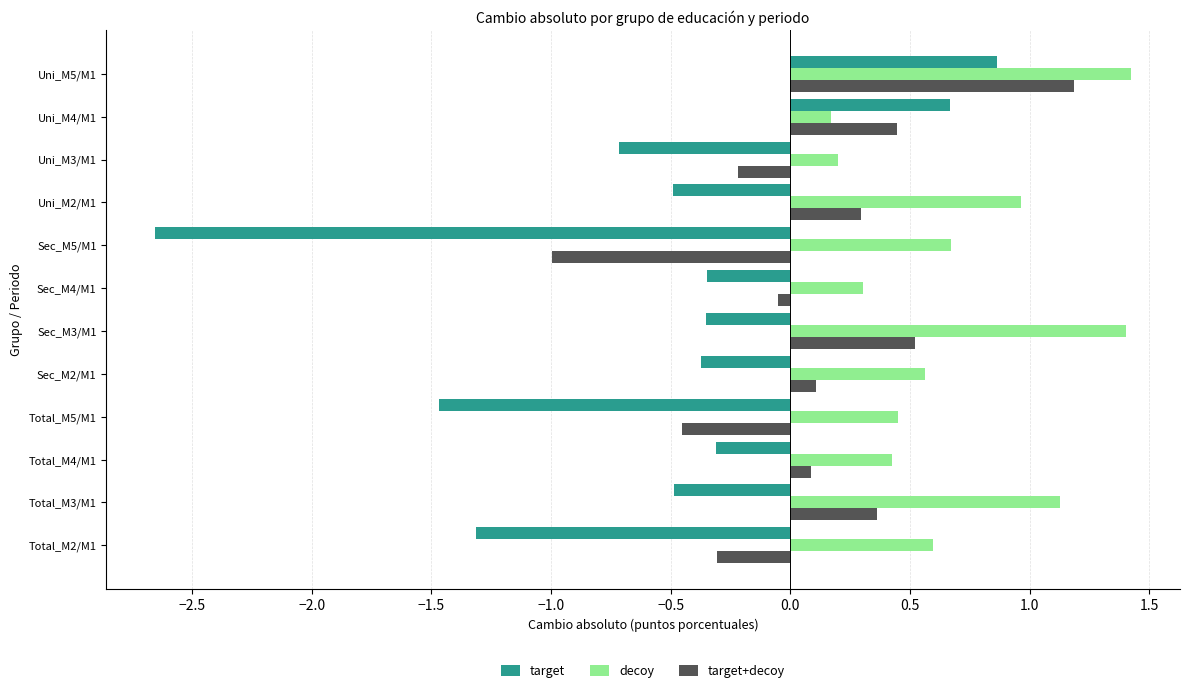

List the series in order of their peak value, highest first.

decoy, target+decoy, target